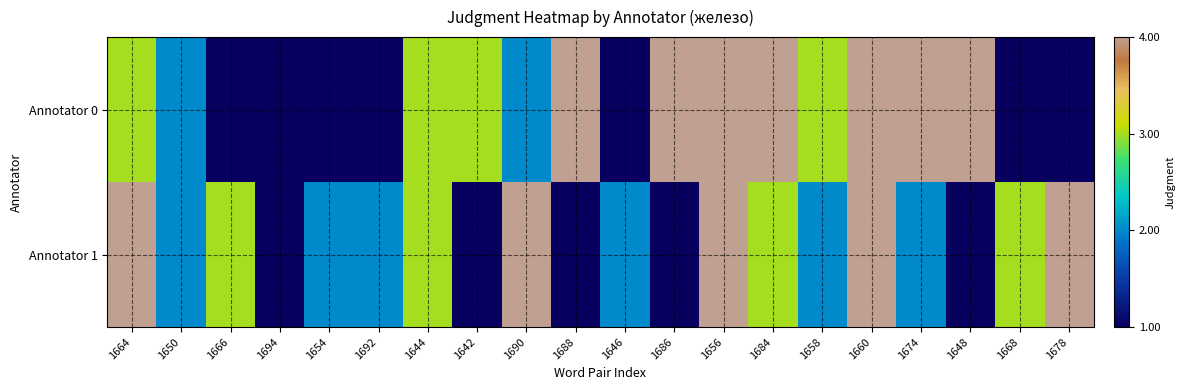

Reading left to right, what are all the values shown in this chart?

Annotator 0: 1664=3	1650=2	1666=1	1694=1	1654=1	1692=1	1644=3	1642=3	1690=2	1688=4	1646=1	1686=4	1656=4	1684=4	1658=3	1660=4	1674=4	1648=4	1668=1	1678=1
Annotator 1: 1664=4	1650=2	1666=3	1694=1	1654=2	1692=2	1644=3	1642=1	1690=4	1688=1	1646=2	1686=1	1656=4	1684=3	1658=2	1660=4	1674=2	1648=1	1668=3	1678=4